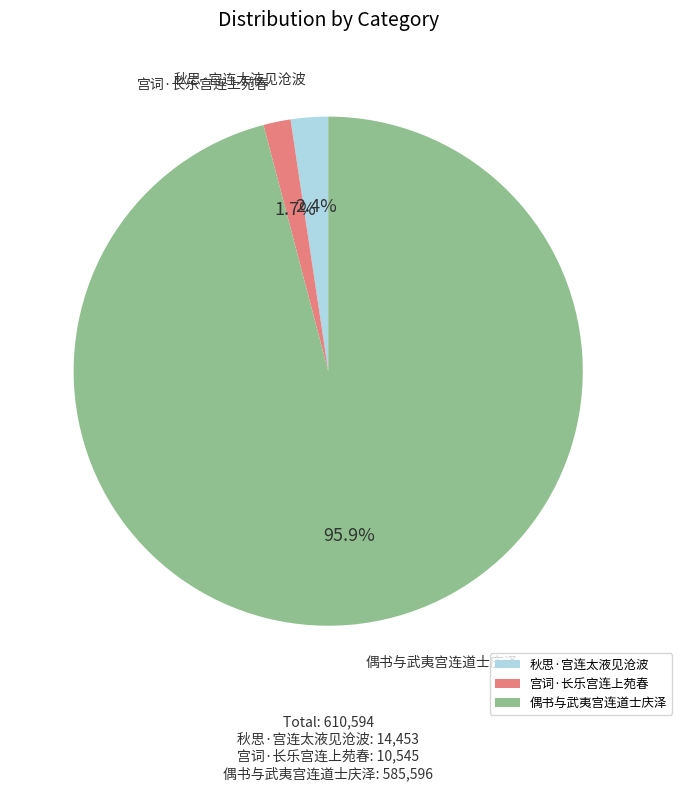

The 宫词·长乐宫连上苑春 slice represents 2% of the pie. True or false?

True